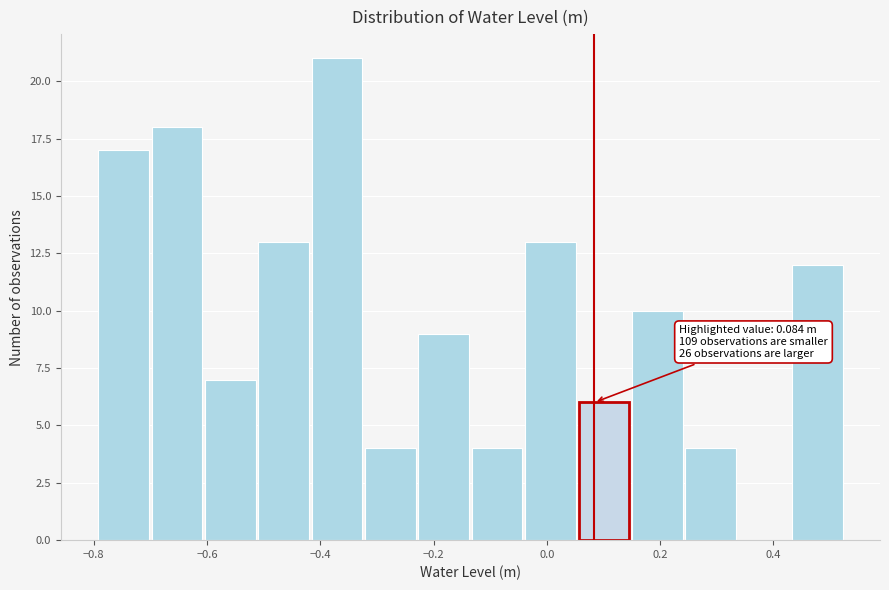

Which range on the x-axis has the tallest bar?

-0.42 to -0.32